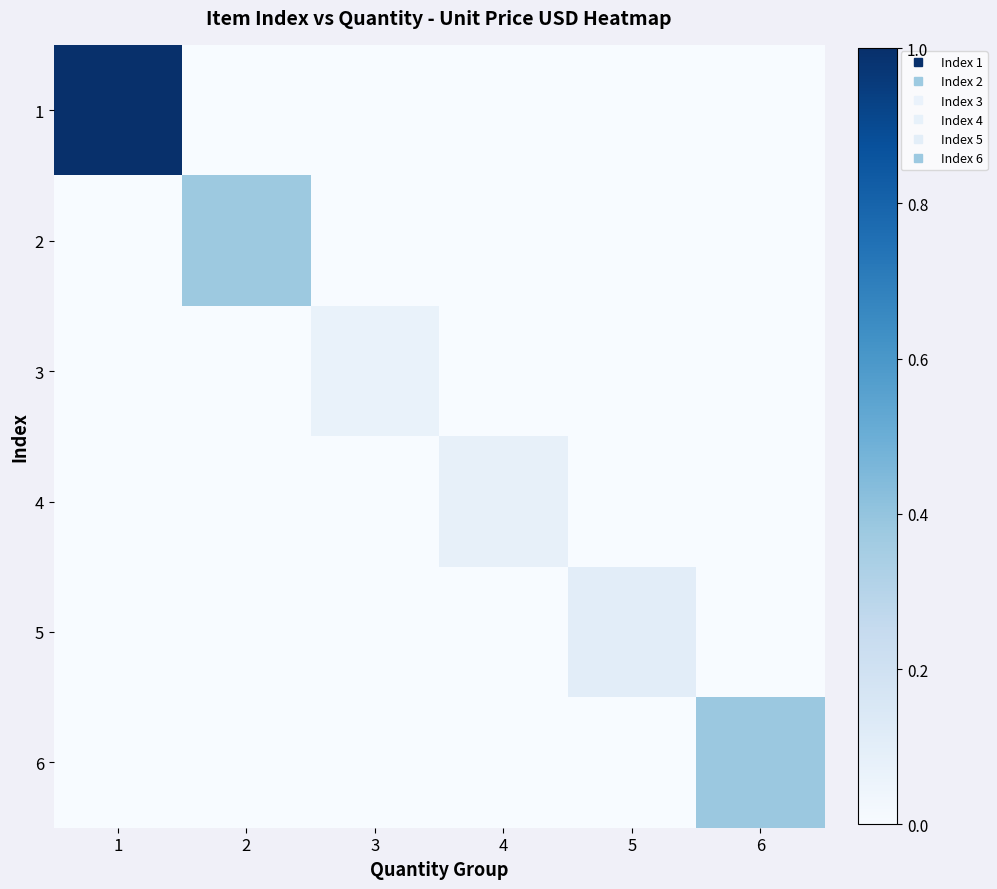

Which category has the highest value across all series?

1